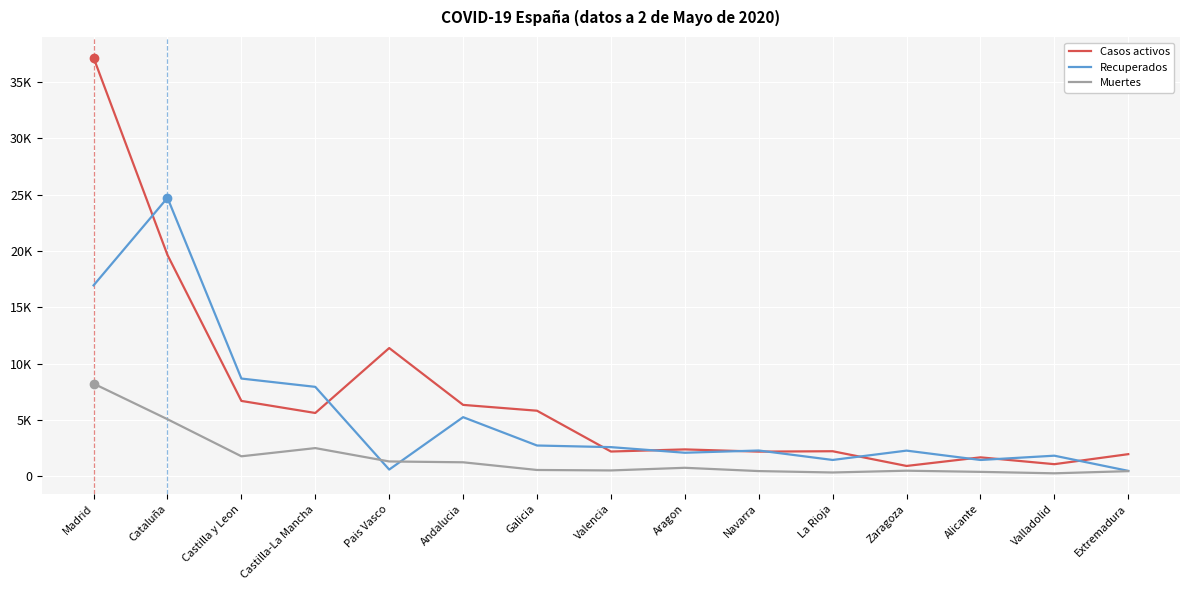

The Muertes series shows 1030 at Aragon. True or false?

False